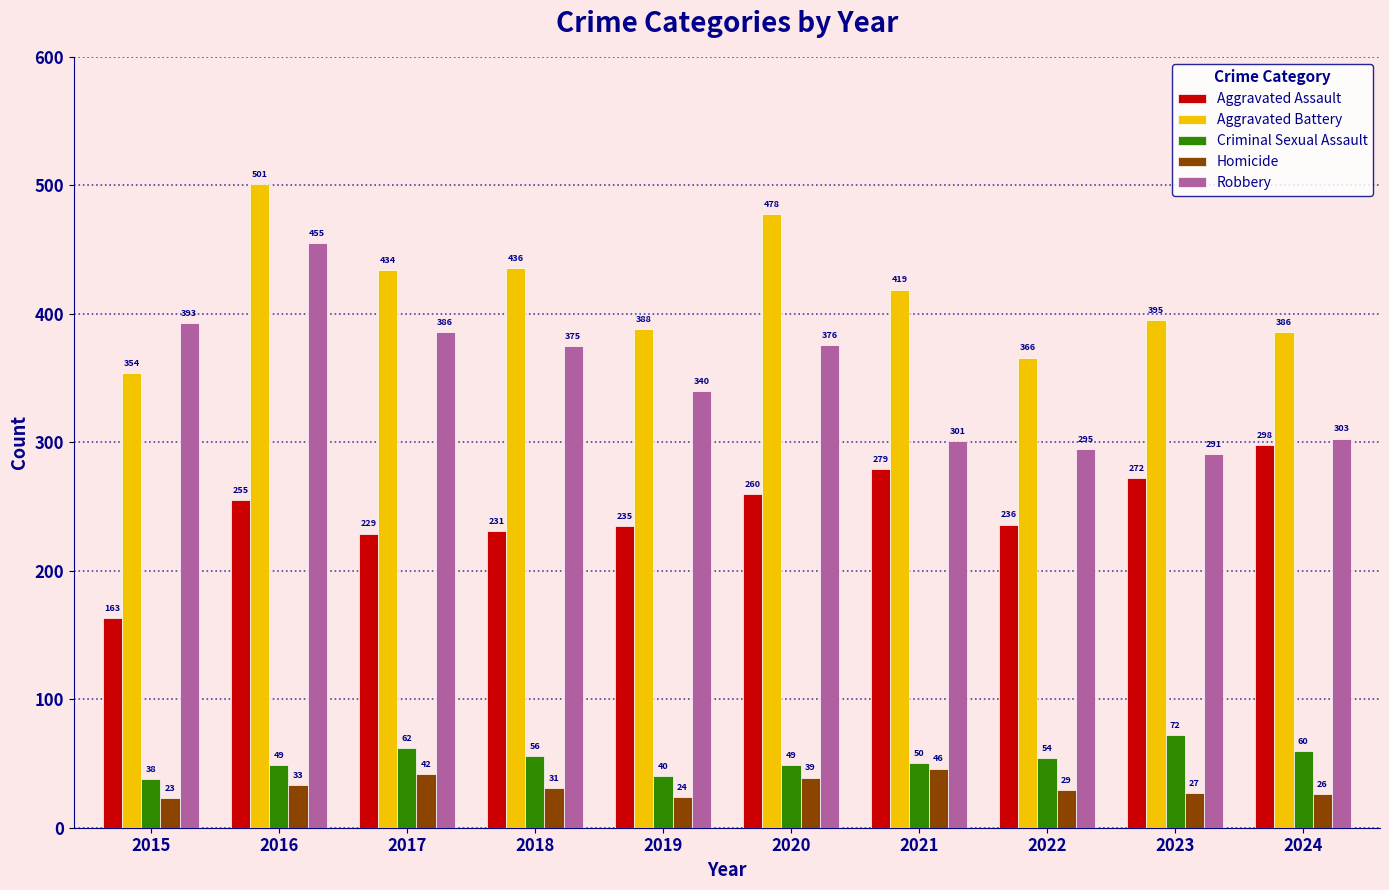

Reading right to left, extract all data points from this chart.

Aggravated Assault: 2024=298	2023=272	2022=236	2021=279	2020=260	2019=235	2018=231	2017=229	2016=255	2015=163
Aggravated Battery: 2024=386	2023=395	2022=366	2021=419	2020=478	2019=388	2018=436	2017=434	2016=501	2015=354
Criminal Sexual Assault: 2024=60	2023=72	2022=54	2021=50	2020=49	2019=40	2018=56	2017=62	2016=49	2015=38
Homicide: 2024=26	2023=27	2022=29	2021=46	2020=39	2019=24	2018=31	2017=42	2016=33	2015=23
Robbery: 2024=303	2023=291	2022=295	2021=301	2020=376	2019=340	2018=375	2017=386	2016=455	2015=393